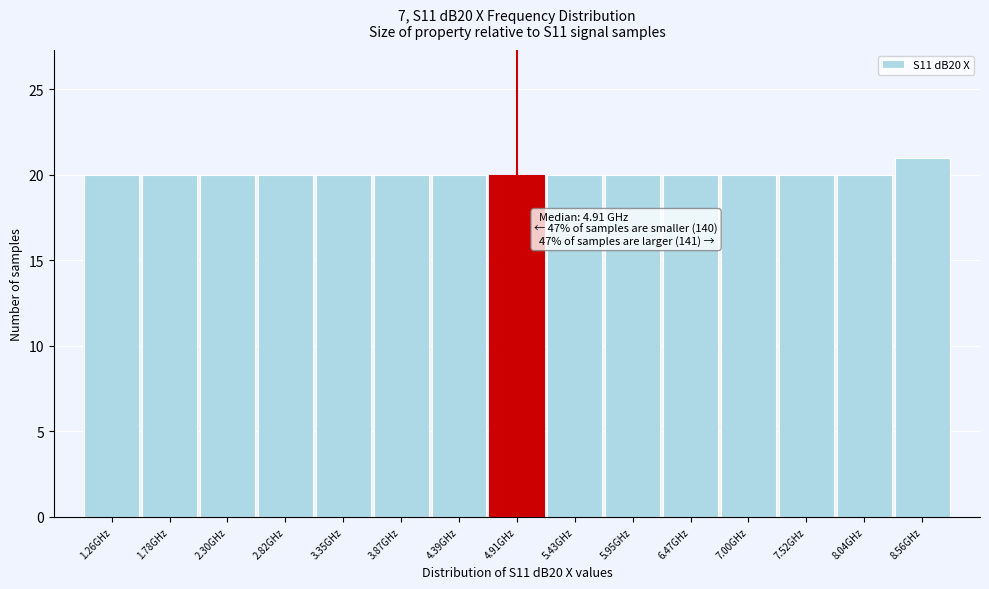

Reading right to left, list all the values displayed in this chart.

21	20	20	20	20	20	20	20	20	20	20	20	20	20	20